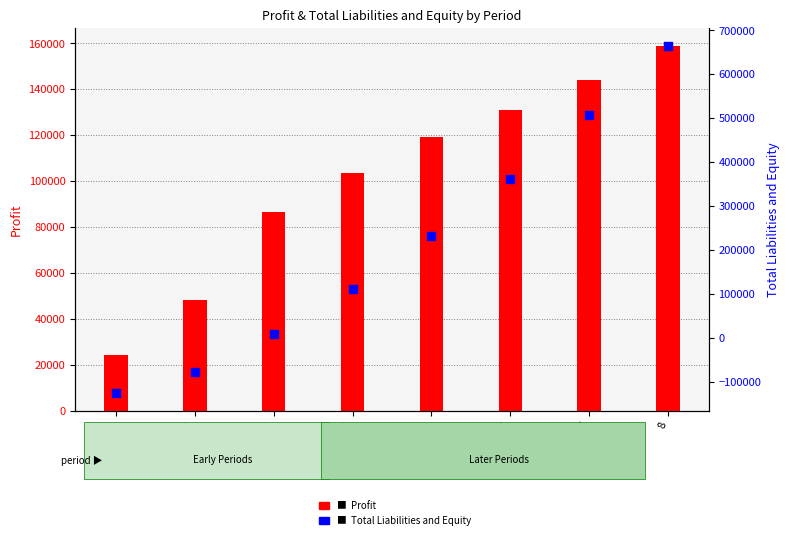

At which category is the sum across all series the highest?

8